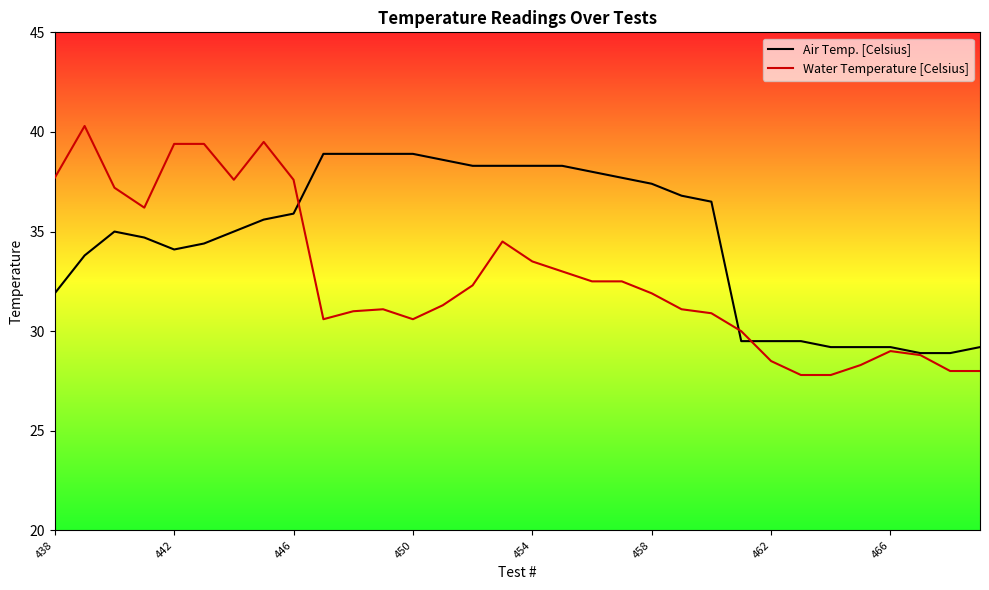

Which series has the largest total across all categories?

Air Temp. [Celsius]